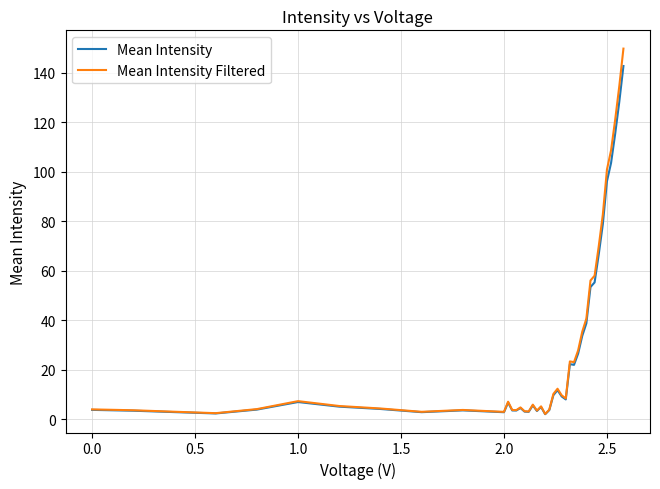

Which series has the largest range (max minus min)?

Mean Intensity Filtered